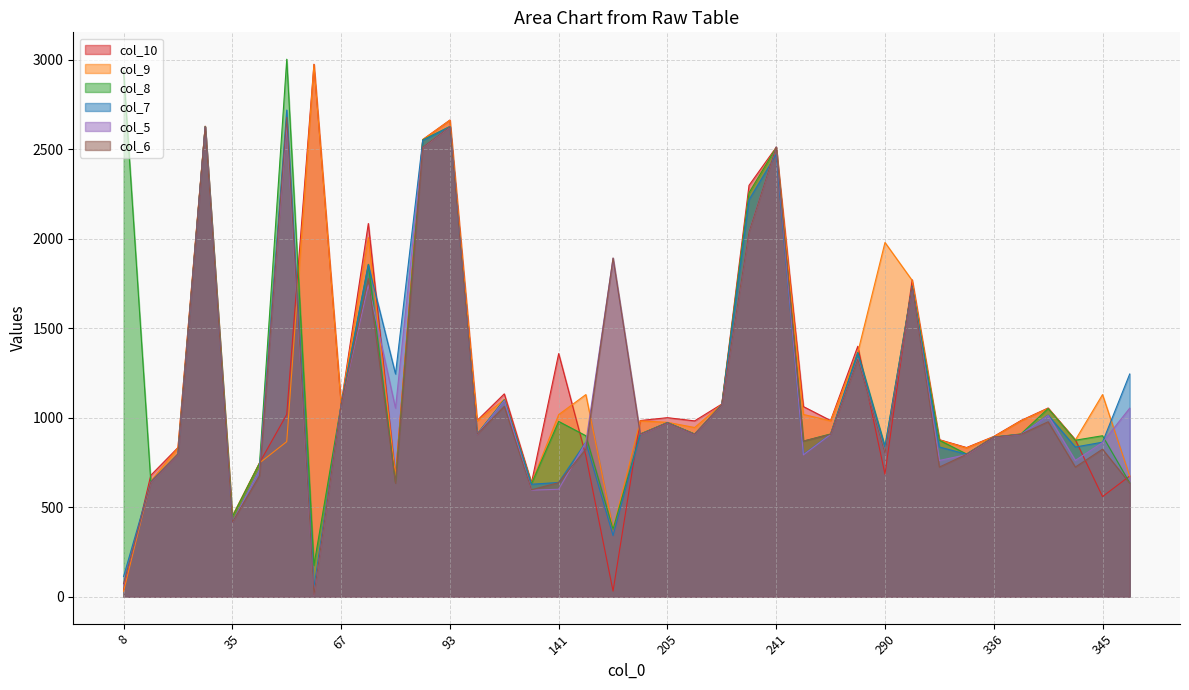

Rank the categories by col_6 value from lowest to highest.

63, 8, 35, 140, 74, 347, 141, 11, 48, 294, 341, 17, 320, 290, 160, 345, 249, 336, 136, 204, 221, 256, 337, 205, 338, 137, 67, 234, 272, 291, 72, 191, 235, 76, 241, 34, 93, 50